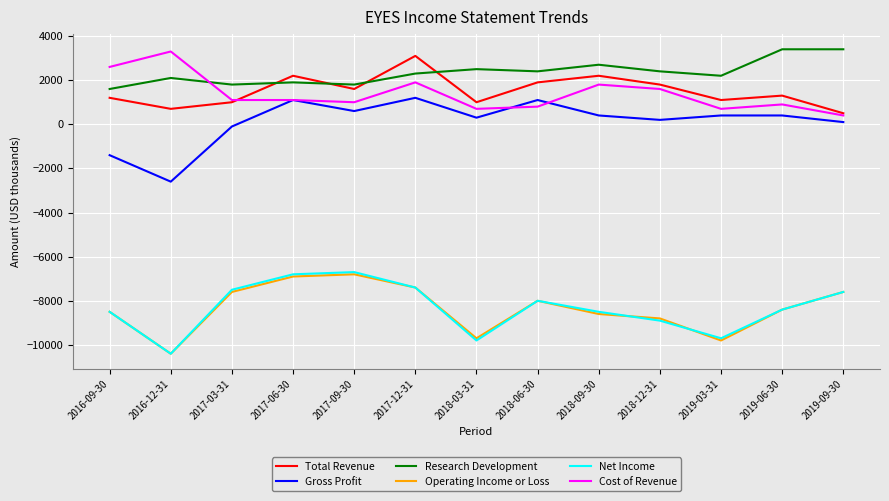

True or false: Net Income has a value of -1647 at 2017-06-30.

False